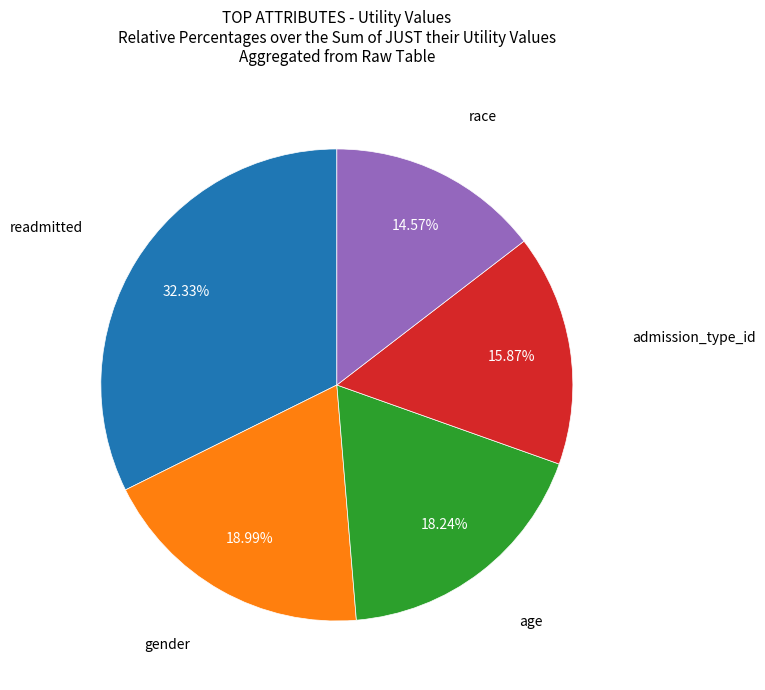

Is there a majority slice in this chart?

No